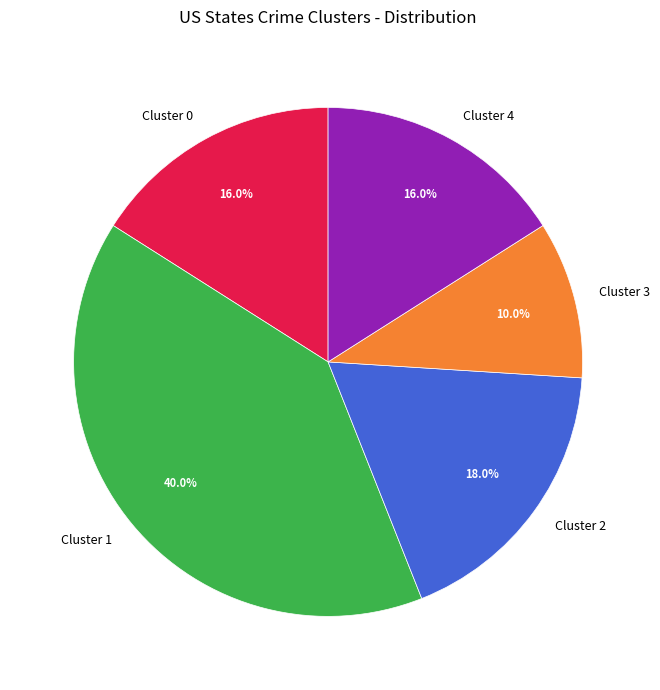

Is there any slice that represents more than half of the pie?

No